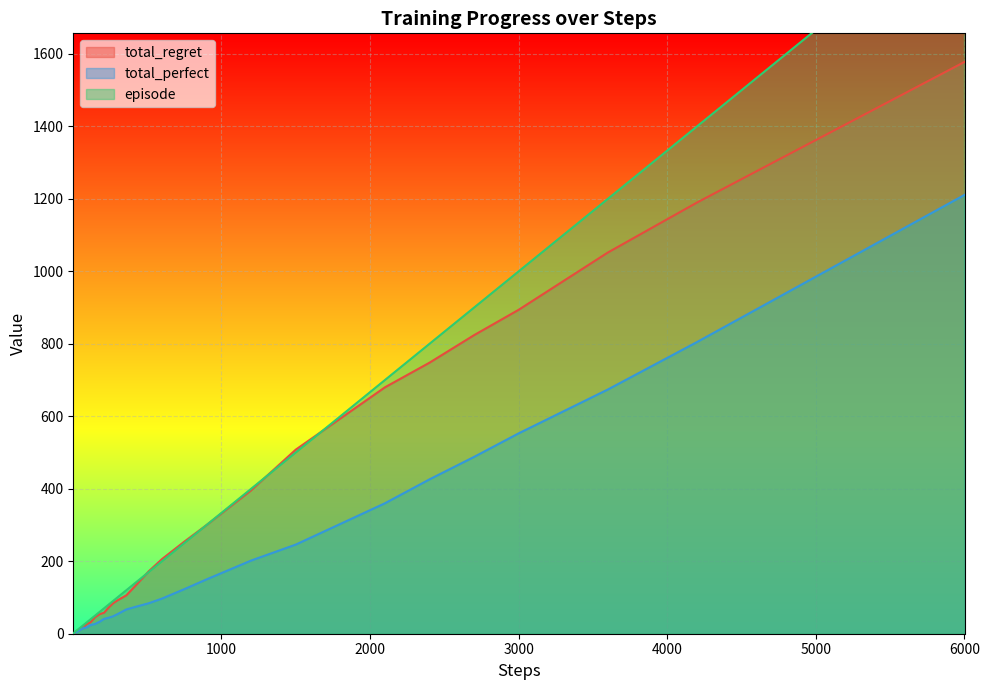

How many values in the total_regret series are below 72?

20